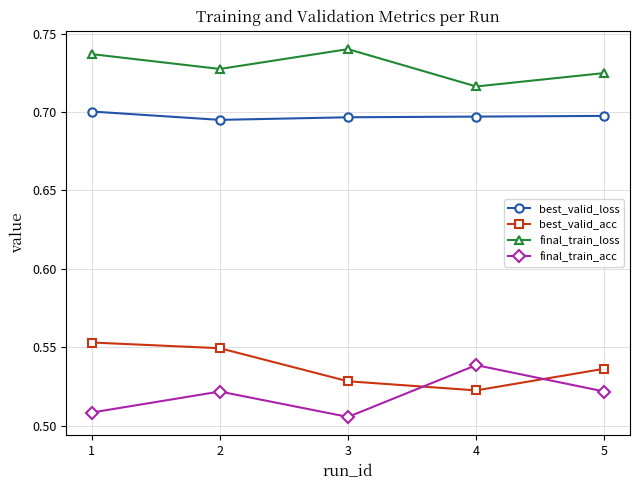

Count the number of categories in the chart.

5